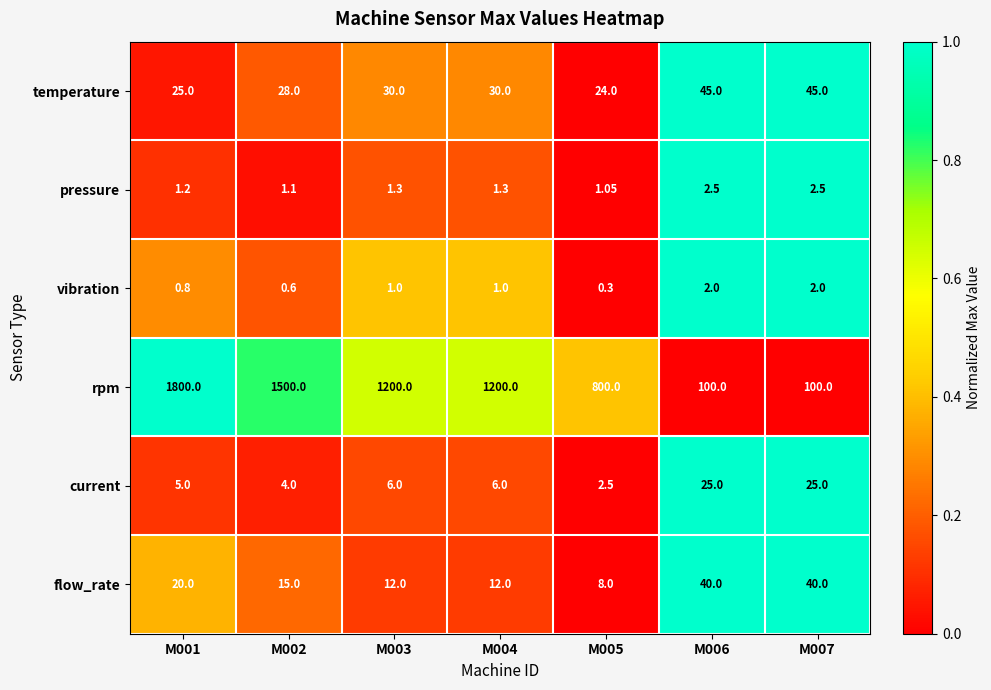

Is the value of vibration at M006 greater than the value of flow_rate at M005?

No